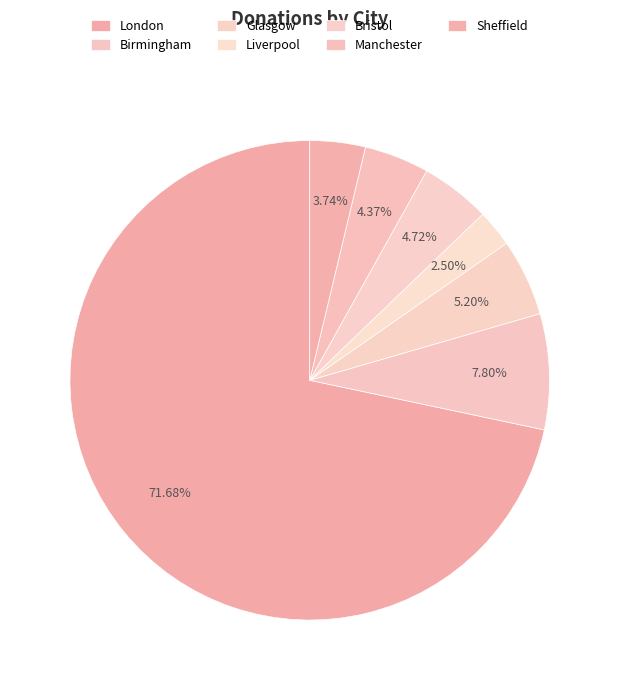

Which slice is the smallest?

Liverpool